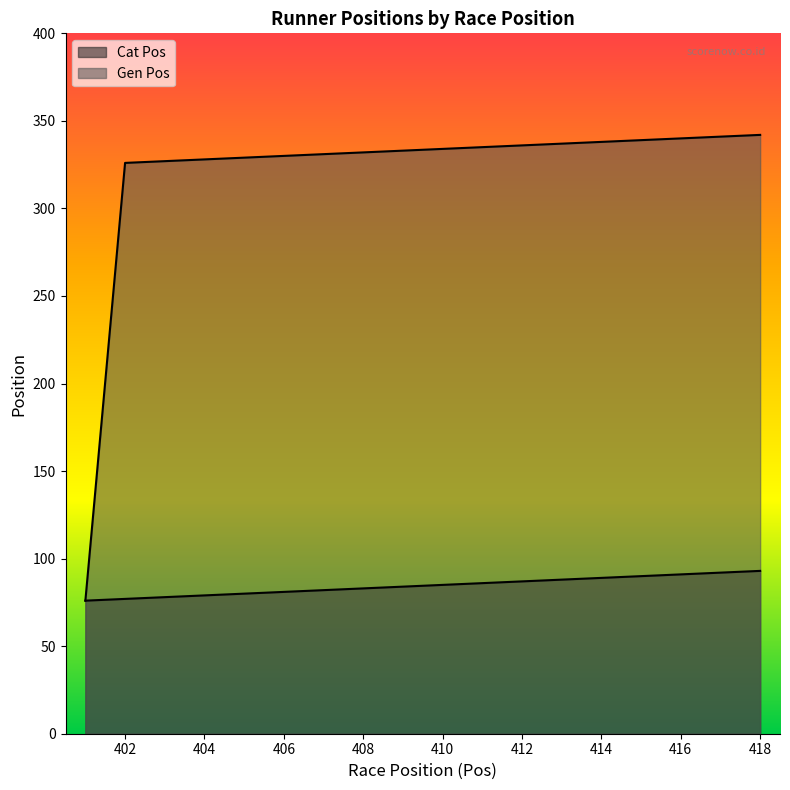

What is the smallest value displayed?

76